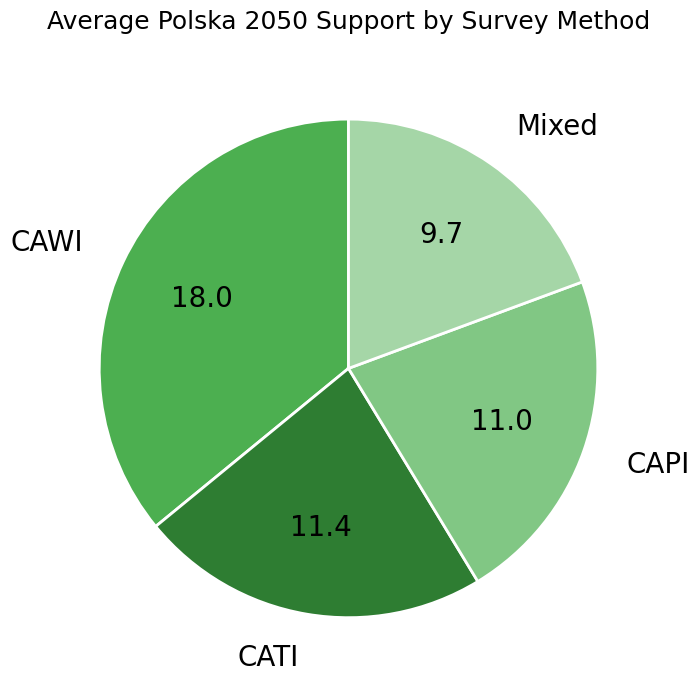

Is there a majority slice in this chart?

No